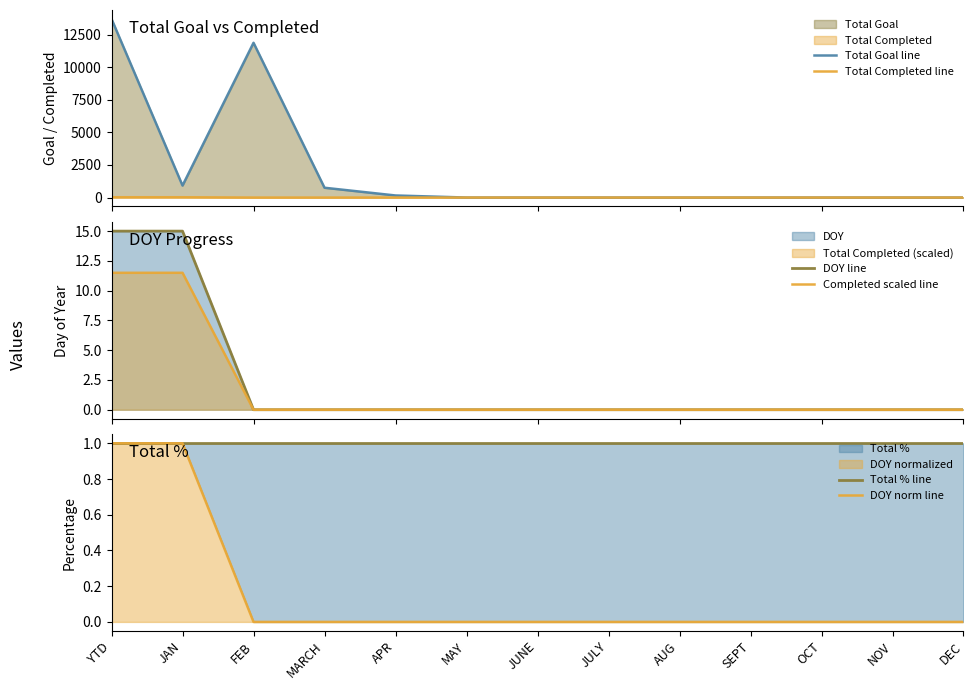

What is the label of the 5th point from the right?

AUG